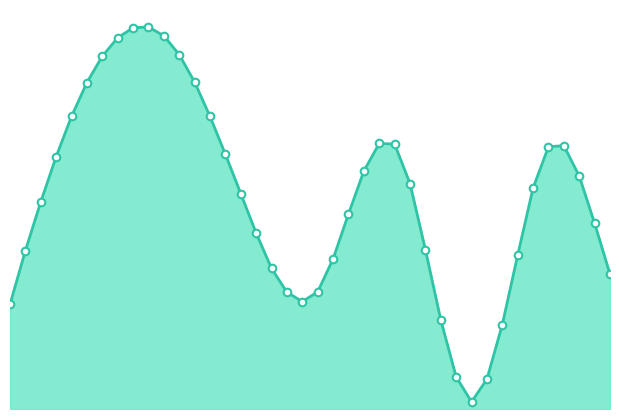

What is the change in value from 20 to 36?

+4073.1